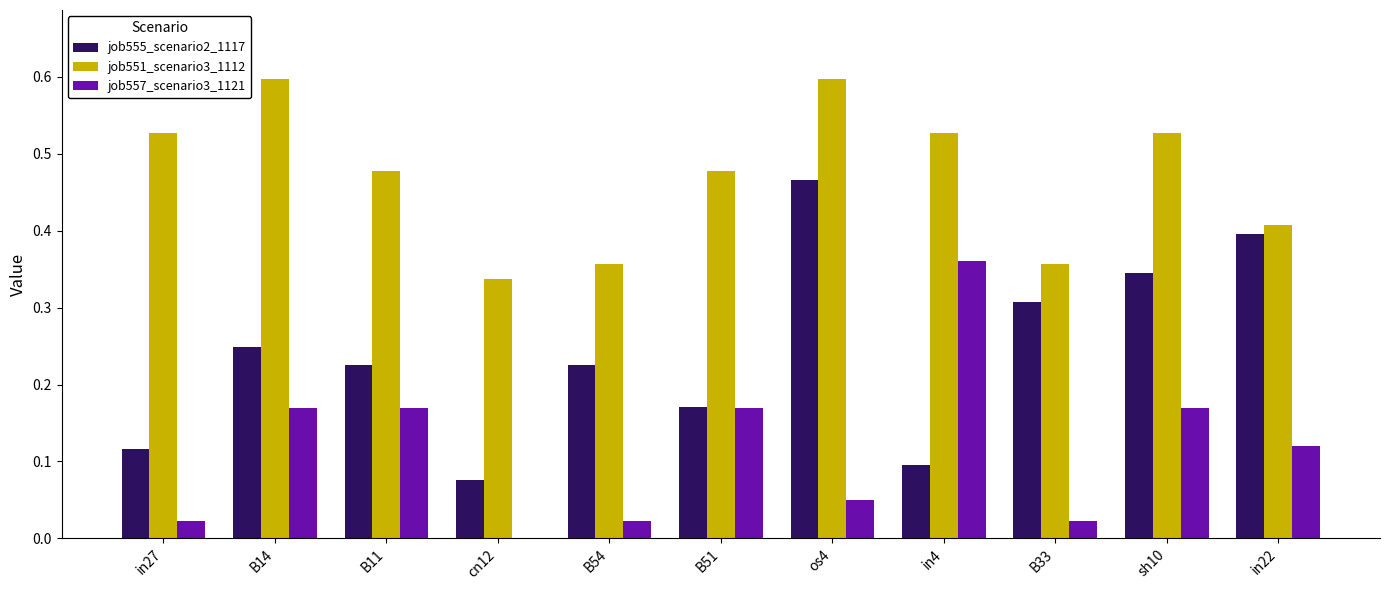

Which series has the widest spread of values?

job555_scenario2_1117